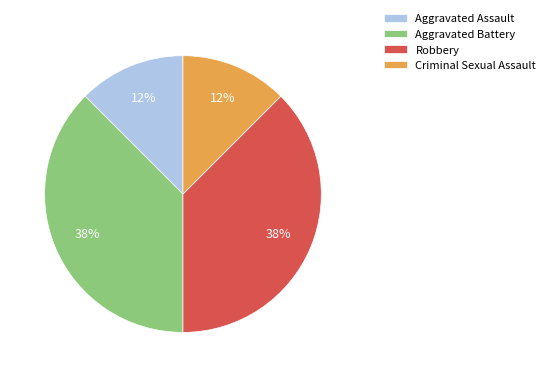

Is it true that Aggravated Assault is 12% of the pie?

True